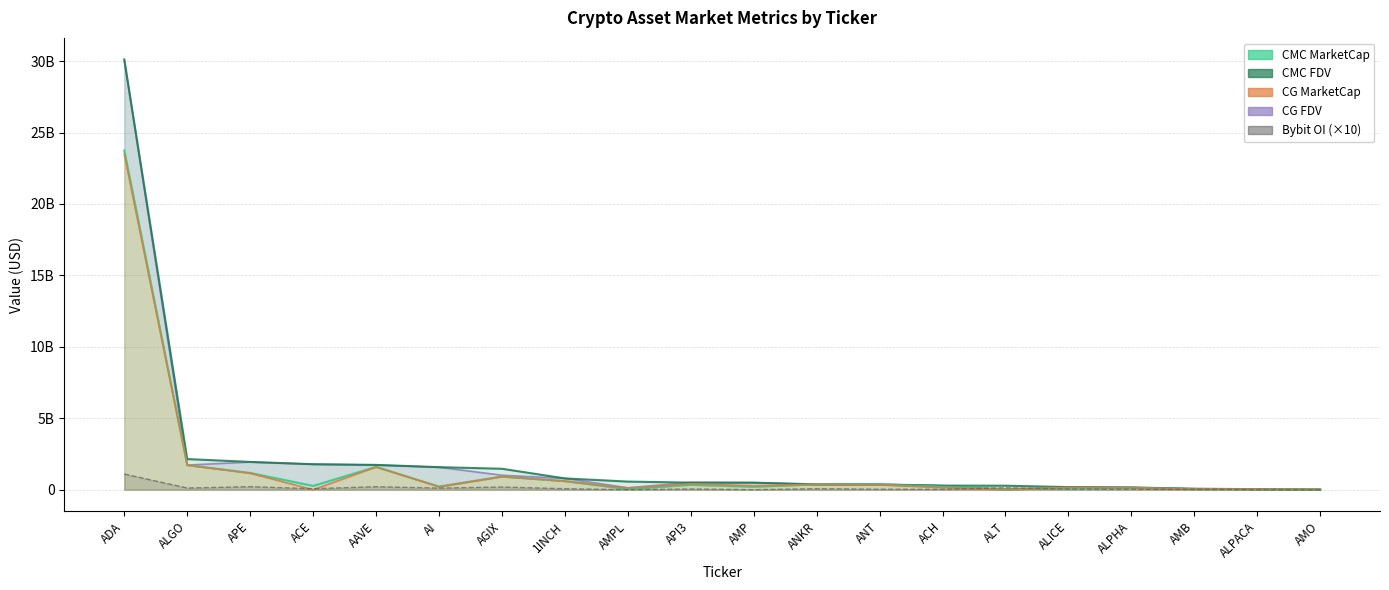

What are all the series names shown in the legend?

CMC_MarketCap, CMC_FDV, CG_MarketCap, CG_FDV, Bybit_OI